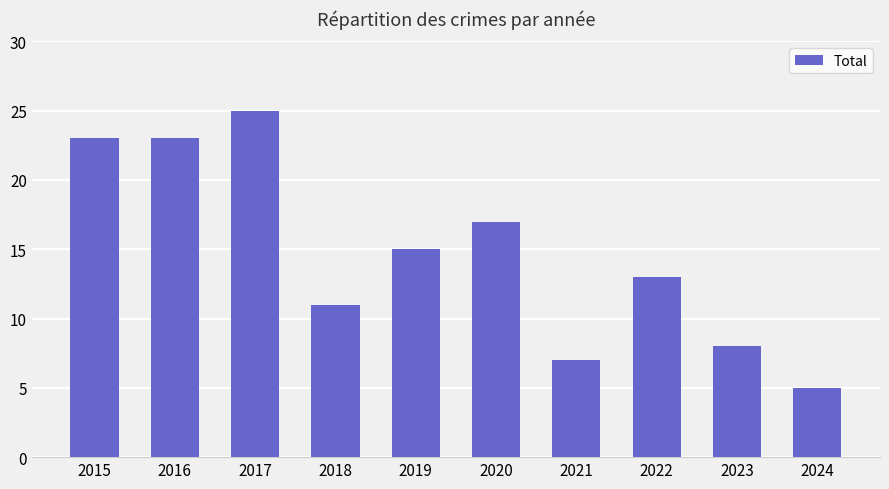

The value at 2021 is 7. True or false?

True